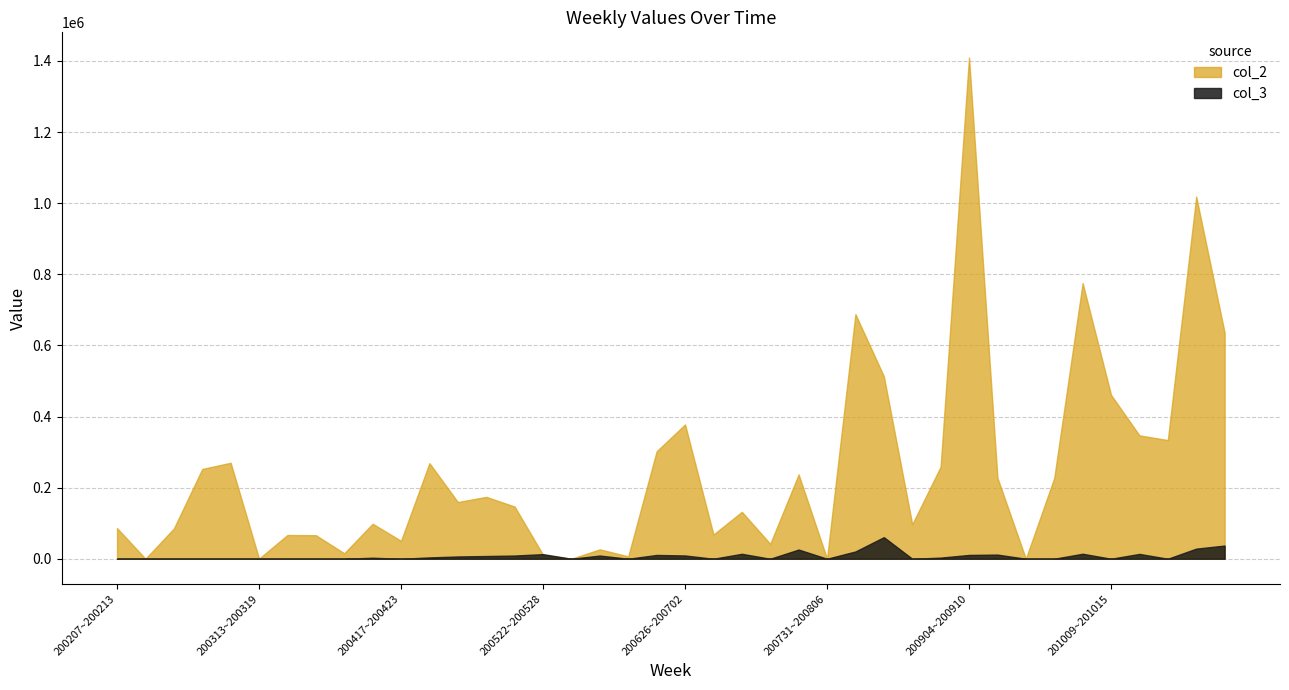

Reading right to left, list all the values displayed in this chart.

col_2: 635837	1018444	333732	346943	460958	775208	226951	0	227925	1410000	258954	96817	513338	687935	0	237050	41933	132000	68100	377786	302214	6600	26400	0	11000	146800	174000	159500	268891	50405	98404	15400	66215	66821	279	270000	252400	85000	0	86169
col_3: 37026	28435	0	13607	0	14058	0	0	11660	10714	3190	0	60709	20471	0	25872	0	13904	0	9196	10681	0	8965	0	12970	9010	7670	6420	3730	0	2880	0	0	0	0	0	0	0	0	0